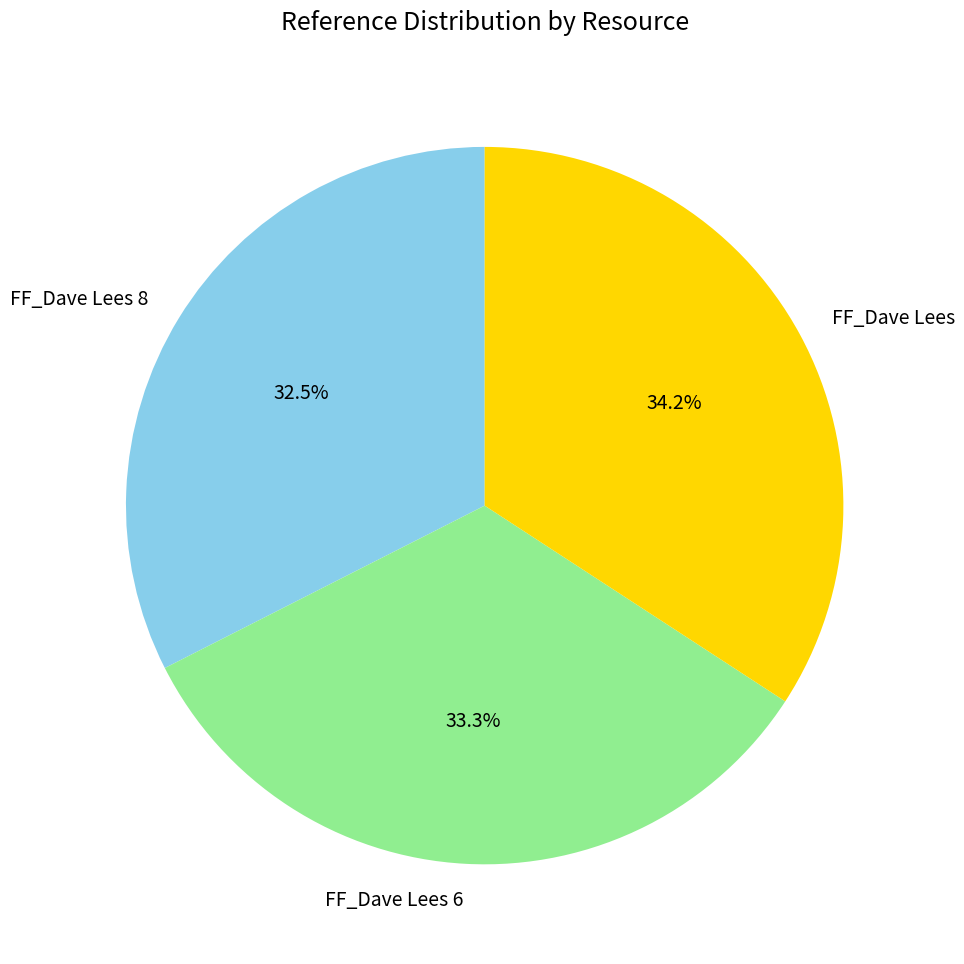

To the nearest percent, what portion does FF_Dave Lees represent?

34%